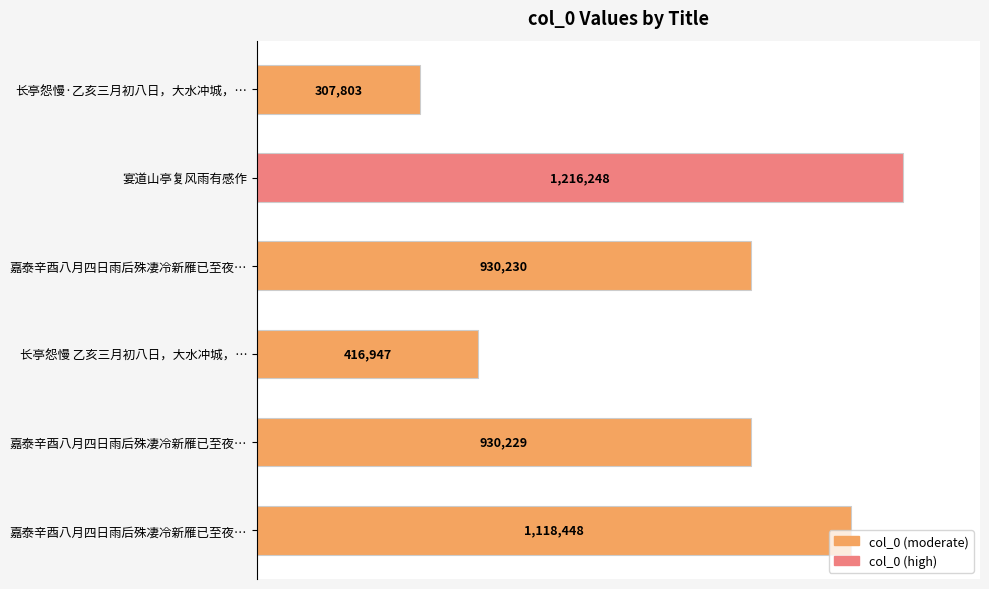

What is the greatest value displayed?

1216248